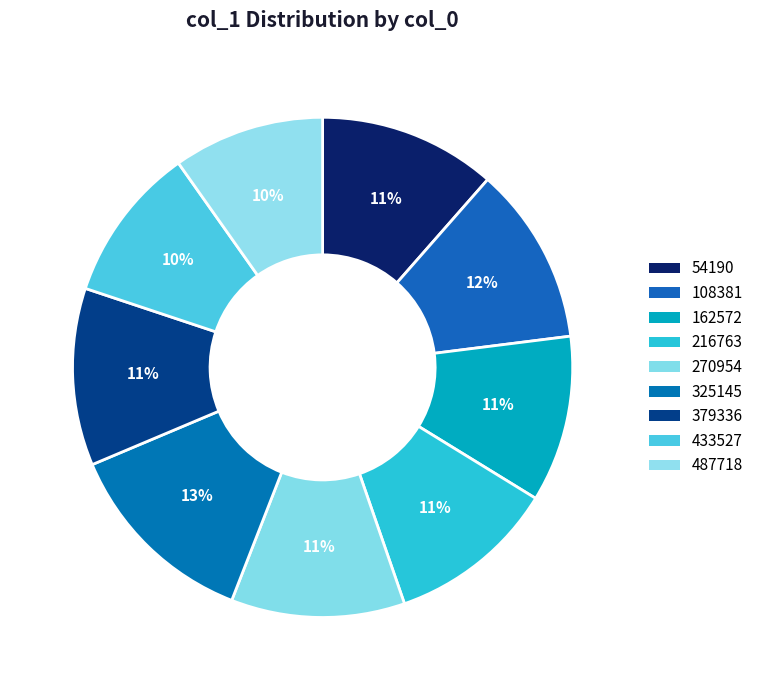

Which slice is the smallest?

487718